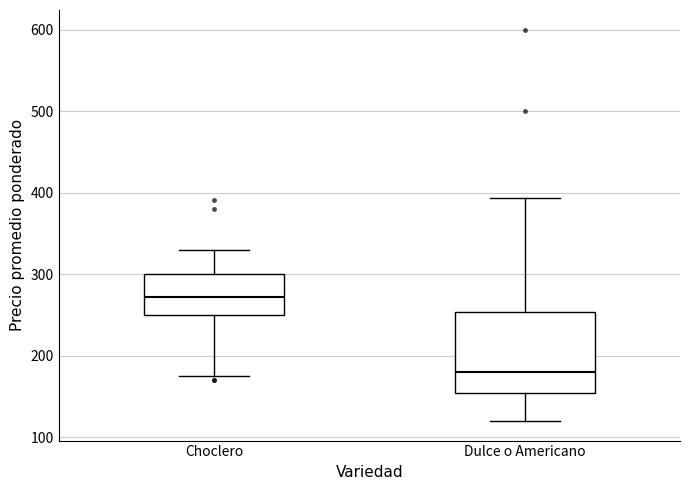

Comparing the boxes themselves (not the whiskers), which one is the tallest?

Dulce o Americano